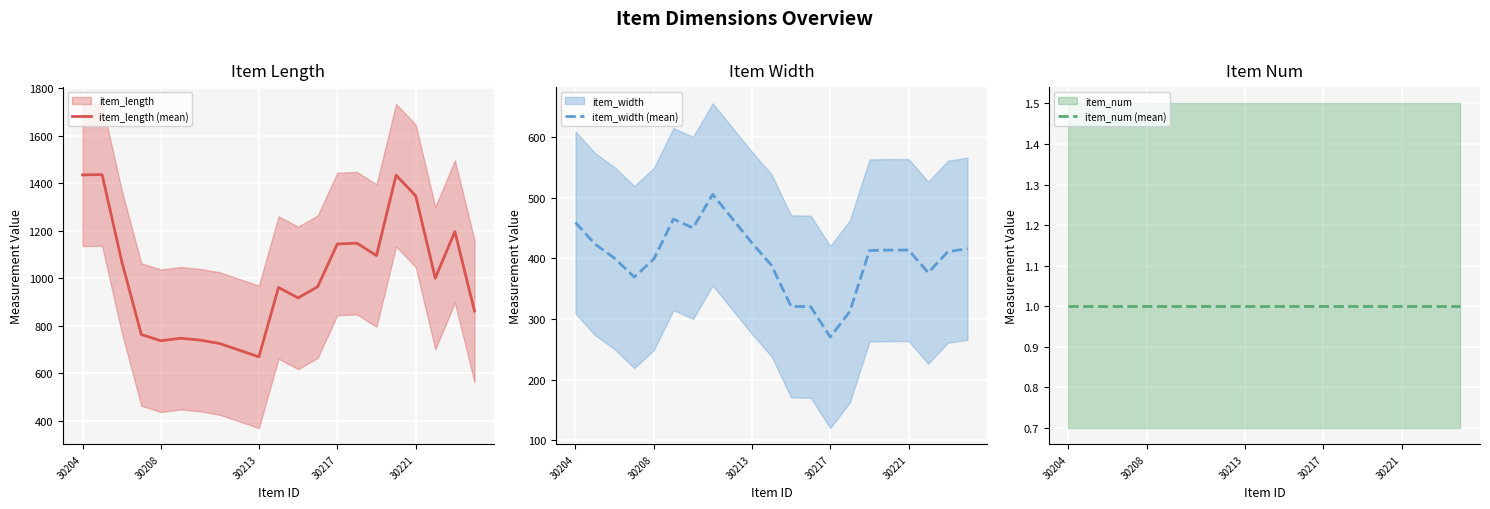

At how many categories does at least one series exceed 715?

19